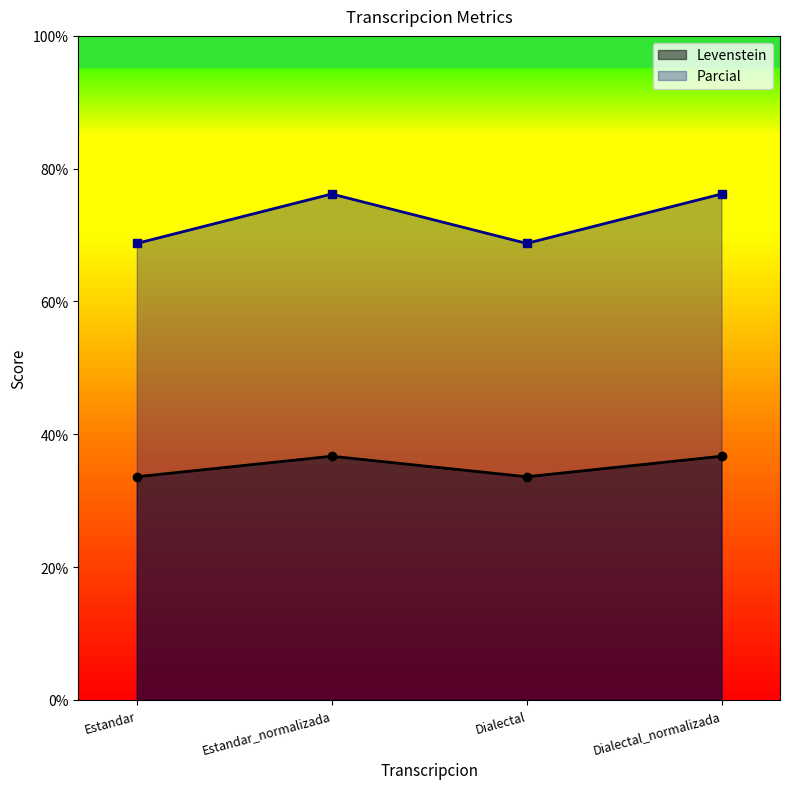

Between Estandar_normalizada and Dialectal_normalizada, which series saw the biggest shift?

Levenstein